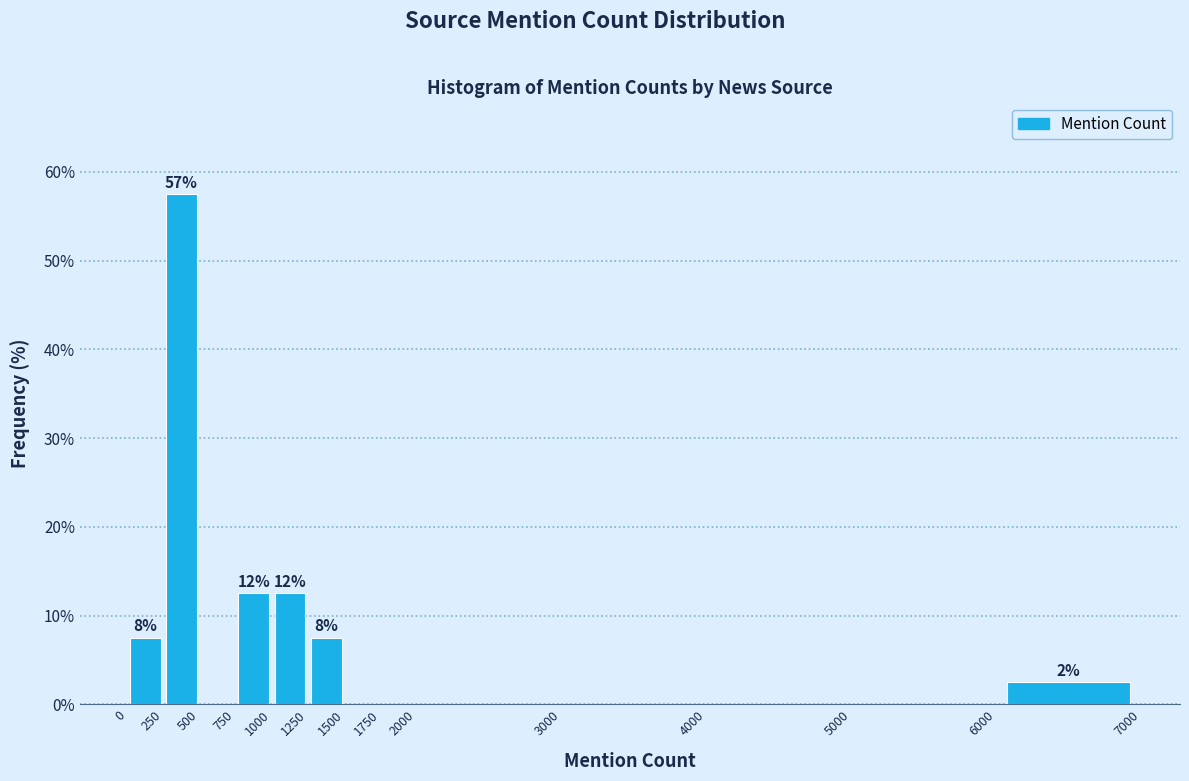

Which range on the x-axis has the tallest bar?

250 to 500